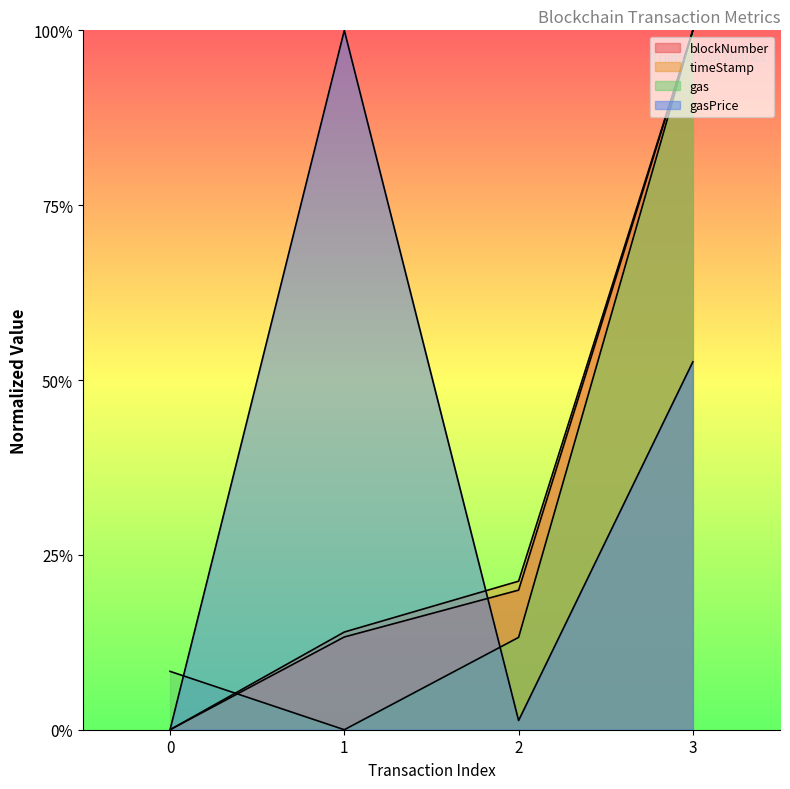

Reading left to right, extract all data points from this chart.

blockNumber: 0.0	0.1	0.2	1.0
timeStamp: 0.0	0.1	0.2	1.0
gas: 0.1	0.0	0.1	1.0
gasPrice: 0.0	1.0	0.0	0.5